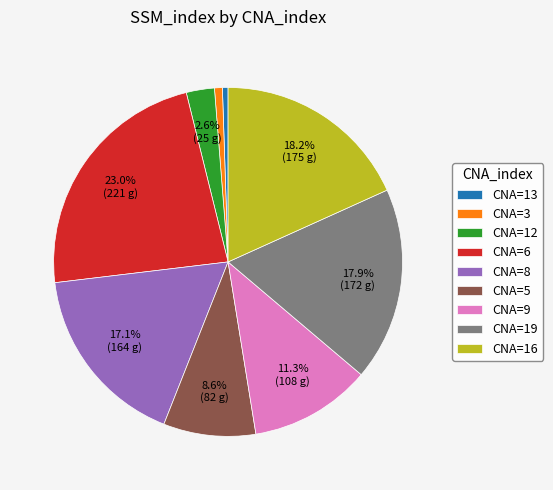

To the nearest percent, what is the difference between the largest and smallest slice percentages?

23%